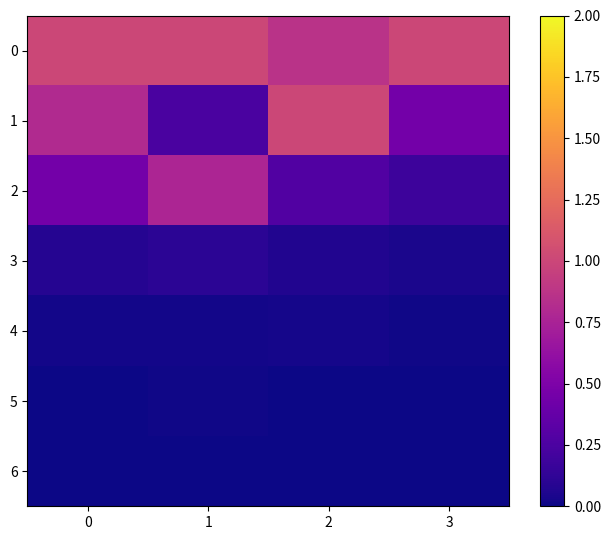

Which has a higher value, 1 or 3?

1